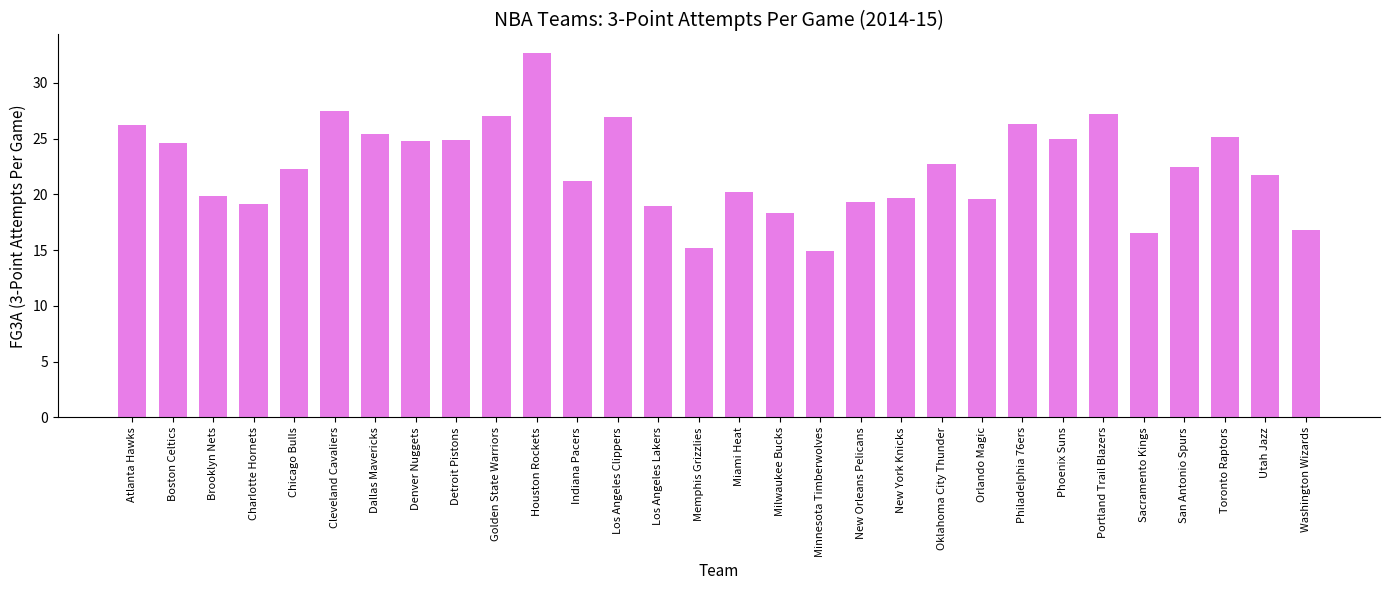

The chart shows a value of 9.3 at Chicago Bulls. True or false?

False